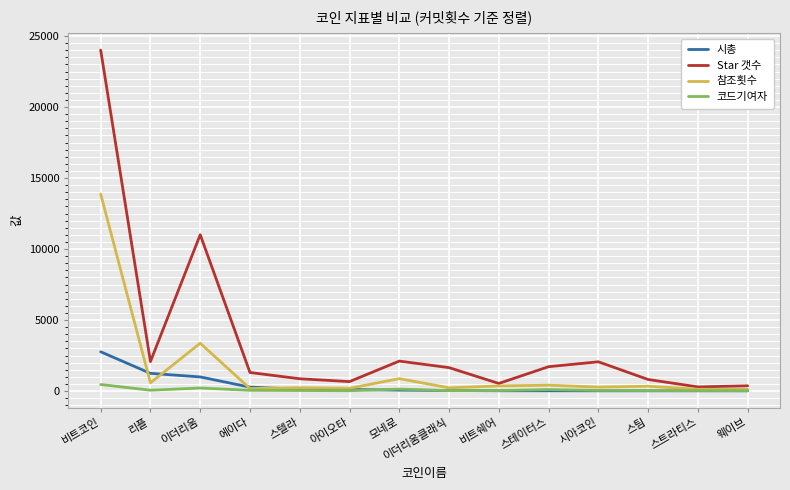

How many interior local peaks does the Star 갯수 series have?

3